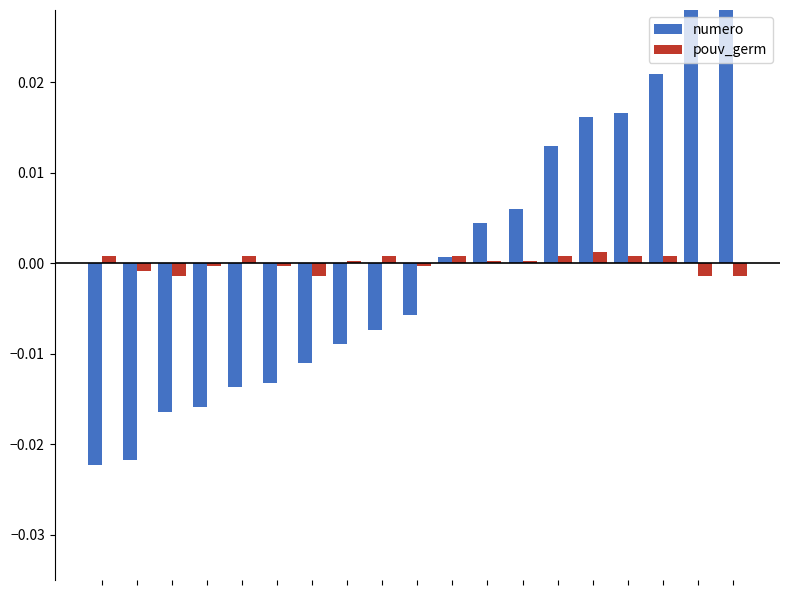

How many data points in numero are above 0?

9